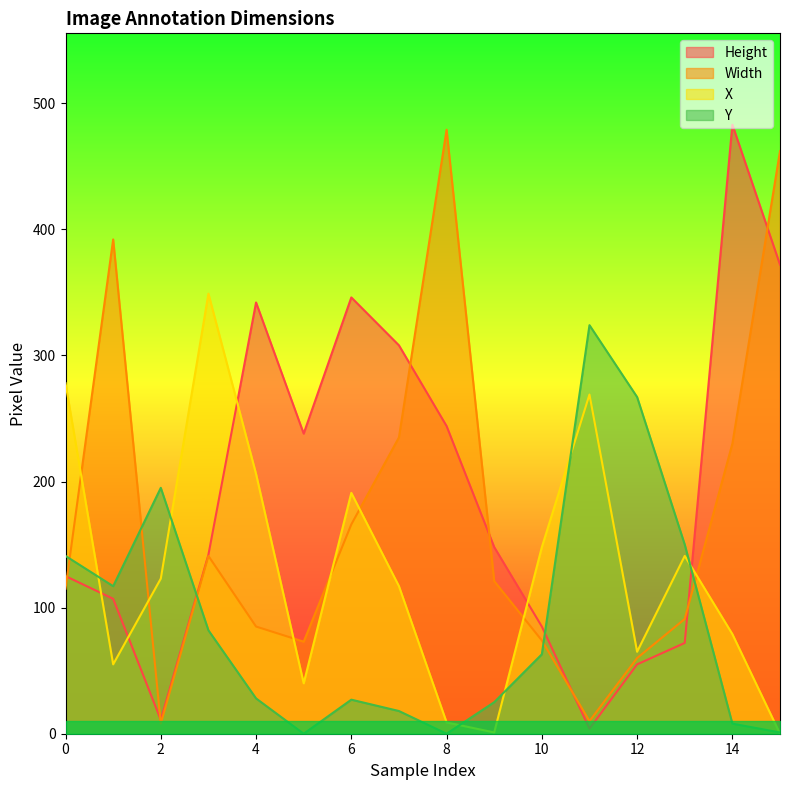

Rank the series at 2 from highest to lowest value.

Y, X, Height, Width